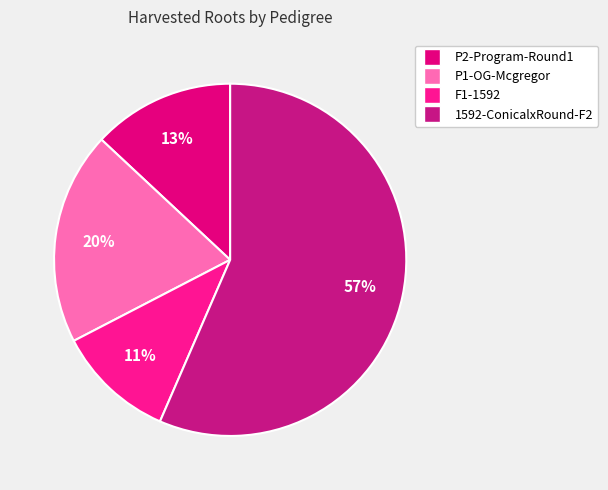

What percentage is the 1592-ConicalxRound-F2 slice, to the nearest percent?

57%